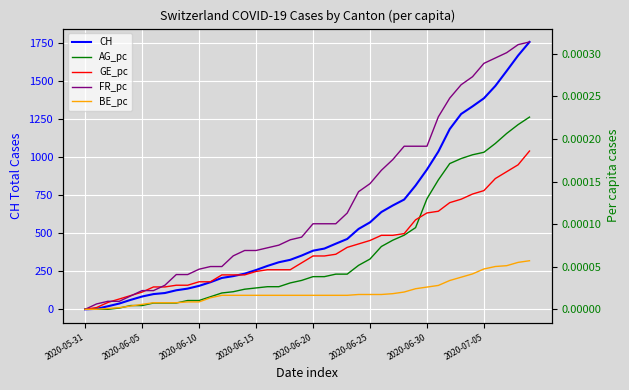

How many values in AG_pc are above zero?

37